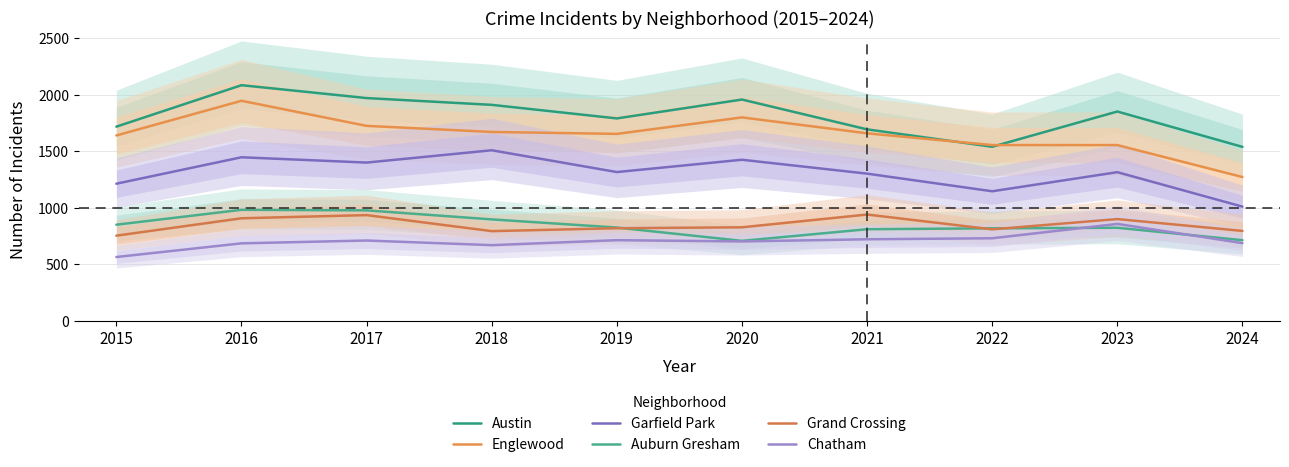

Rank the categories by Garfield Park value from highest to lowest.

2018, 2016, 2020, 2017, 2019, 2023, 2021, 2015, 2022, 2024